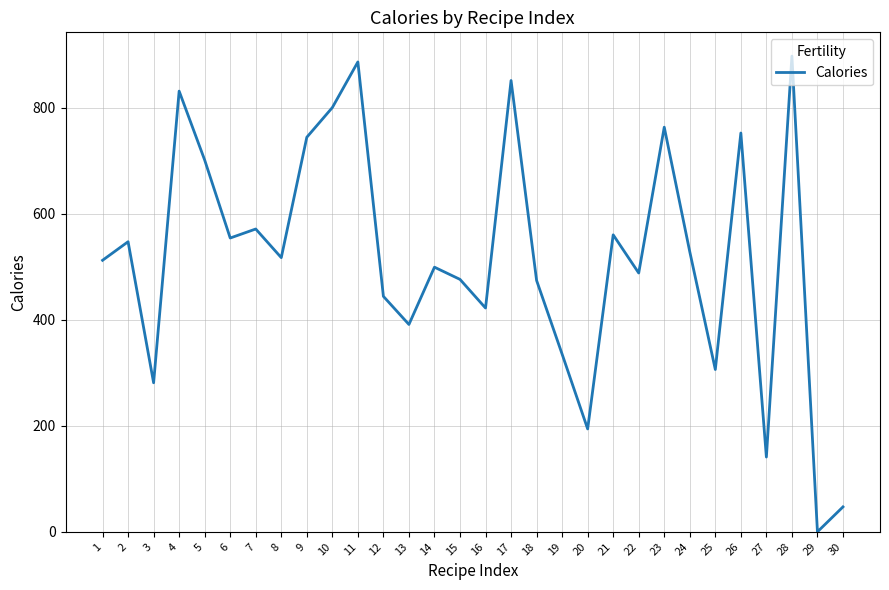

What is the sum of all values?

15512